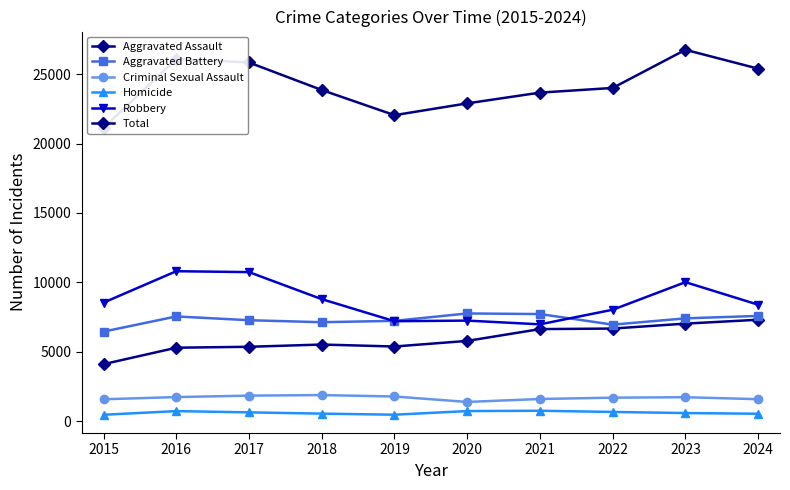

Reading right to left, extract all data points from this chart.

Aggravated Assault: 2024=7305	2023=7026	2022=6670	2021=6631	2020=5781	2019=5377	2018=5519	2017=5357	2016=5290	2015=4104
Aggravated Battery: 2024=7581	2023=7405	2022=6952	2021=7715	2020=7758	2019=7225	2018=7127	2017=7271	2016=7543	2015=6450
Criminal Sexual Assault: 2024=1582	2023=1724	2022=1692	2021=1596	2020=1384	2019=1776	2018=1878	2017=1839	2016=1734	2015=1576
Homicide: 2024=534	2023=583	2022=663	2021=749	2020=726	2019=464	2018=542	2017=633	2016=723	2015=459
Robbery: 2024=8389	2023=10012	2022=8026	2021=6974	2020=7243	2019=7199	2018=8788	2017=10736	2016=10801	2015=8539
Total: 2024=25391	2023=26750	2022=24003	2021=23665	2020=22892	2019=22041	2018=23854	2017=25836	2016=26091	2015=21128